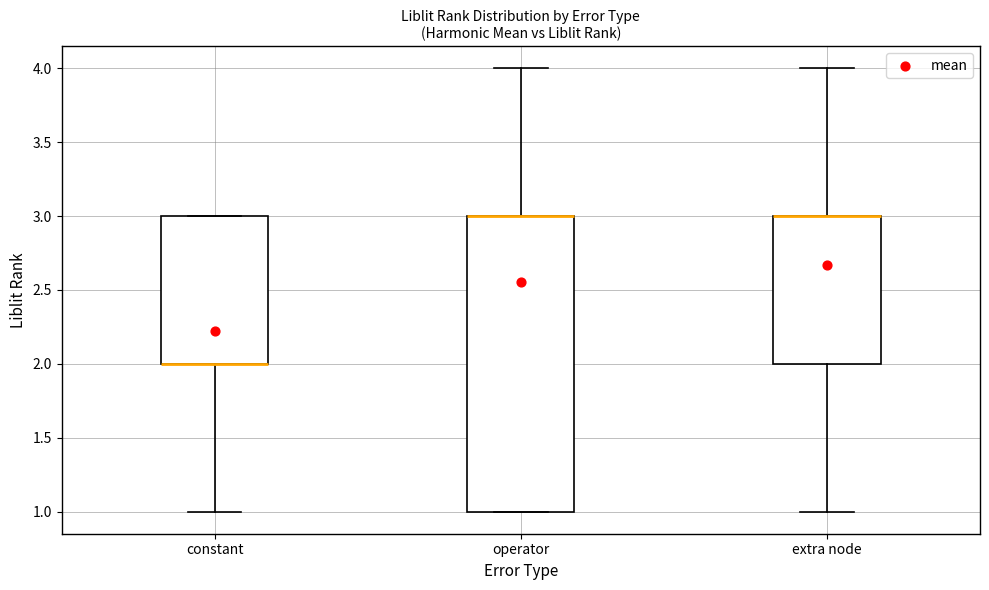

Reading left to right, transcribe this box plot: for each box, give where its median line is, the range the box spans, and where its two whiskers end, as read against the y-axis. The values are not printed on the chart, so give them approximately, as read against the axis.

constant: median 2 (drawn on the box's lower edge), box 2 to 3, whiskers 1 to 3
operator: median 3 (drawn on the box's upper edge), box 1 to 3, whiskers 1 to 4
extra node: median 3 (drawn on the box's upper edge), box 2 to 3, whiskers 1 to 4